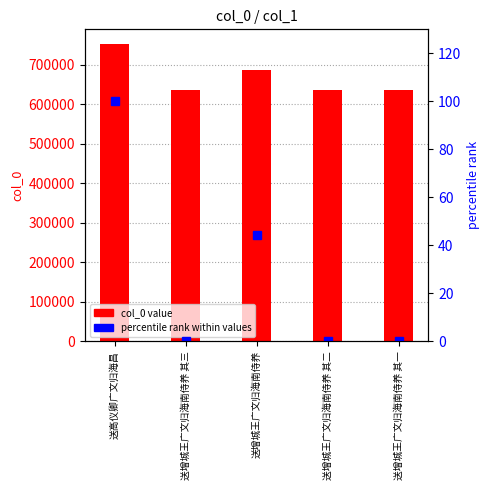

What is the spread (max minus min) of values at 送增城王广文归海南侍养 其一?

636722.0